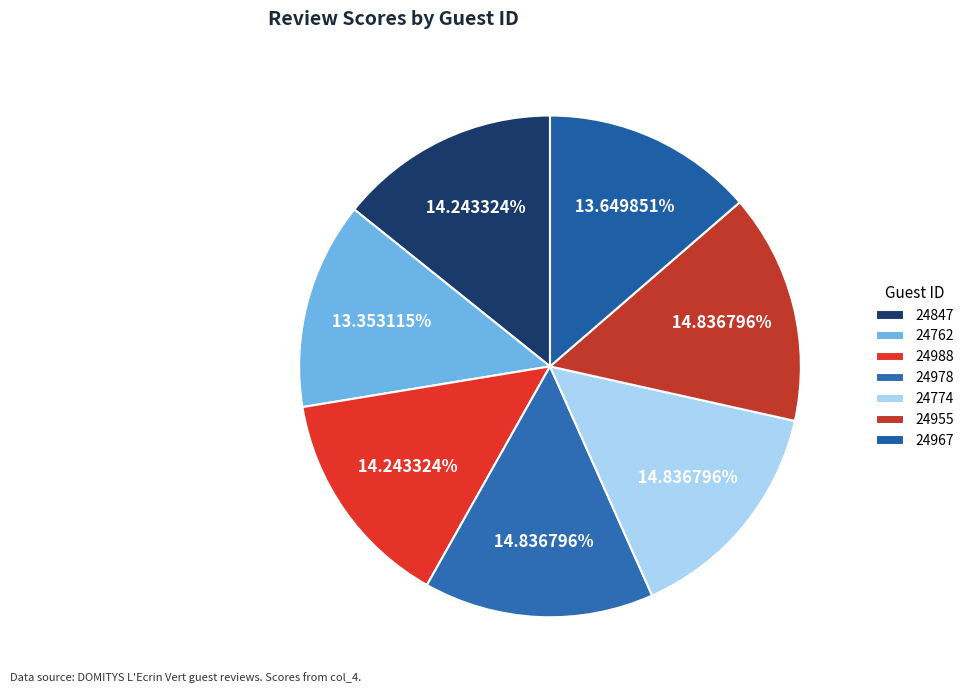

To the nearest percent, what is the average slice percentage?

14%